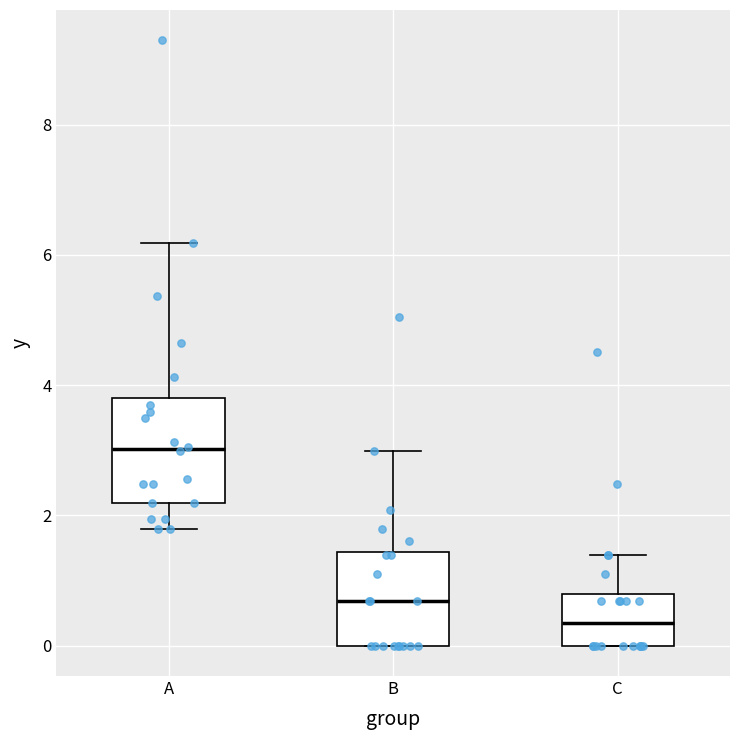

Where is the lower edge of the box for B on the y-axis? The values are not printed on the chart, so give them approximately, as read against the axis.

0.0